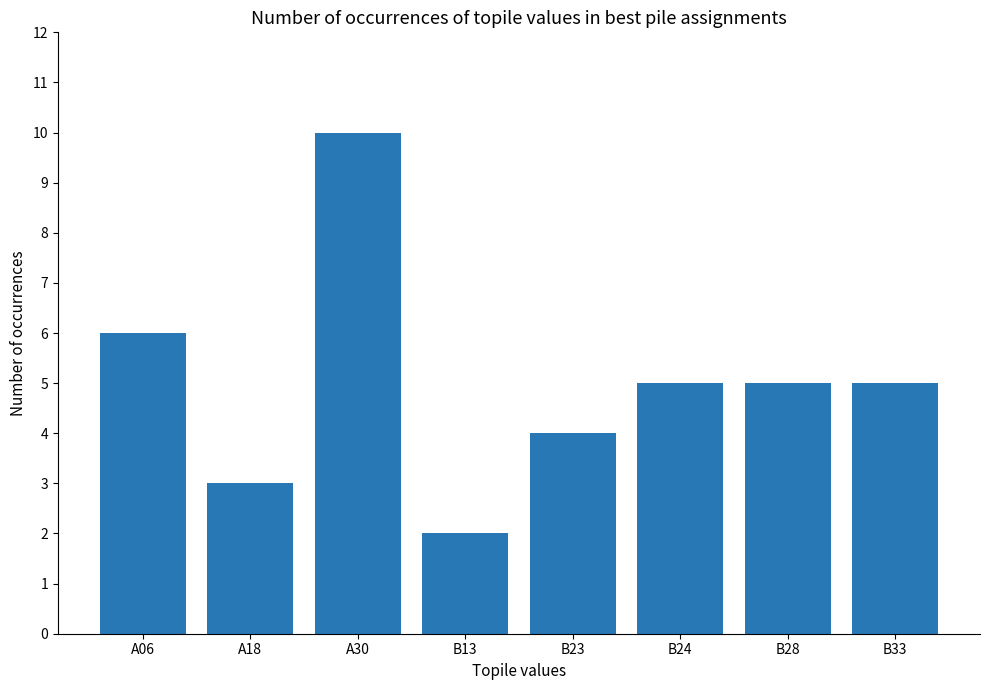

The chart shows a value of 10 at A06. True or false?

False